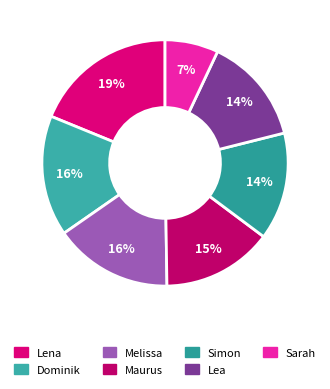

Rank the categories by value from lowest to highest.

Sarah, Lea, Simon, Maurus, Melissa, Dominik, Lena